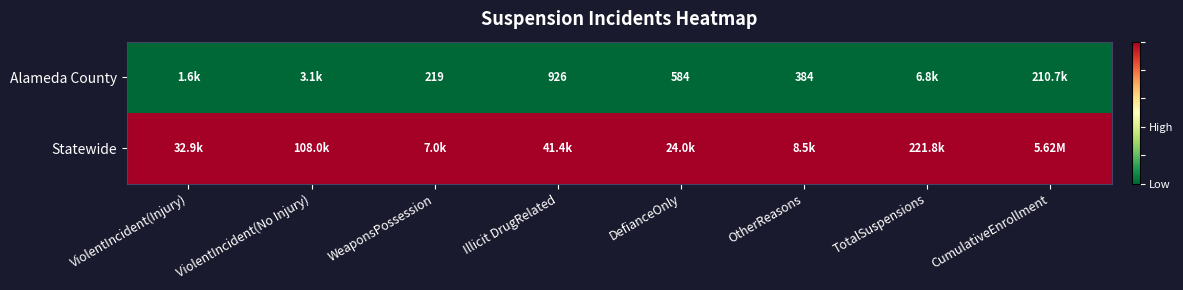

What is the approximate value of Statewide at CumulativeEnrollment?

1